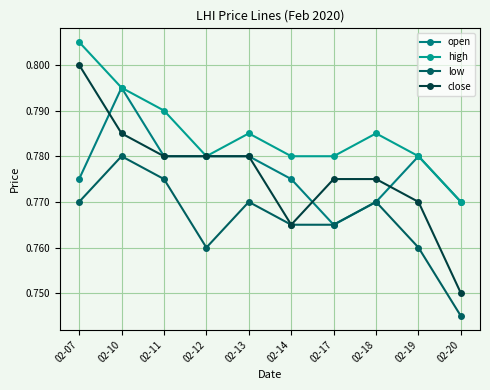

How many distinct data groups are displayed?

4